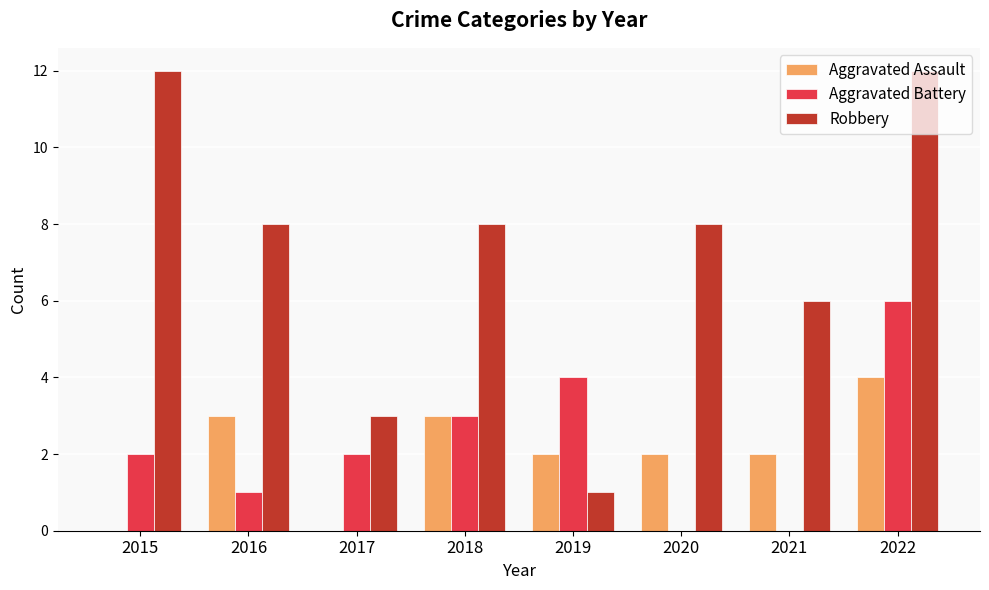

The value of Aggravated Assault at 2022 is 6. True or false?

False